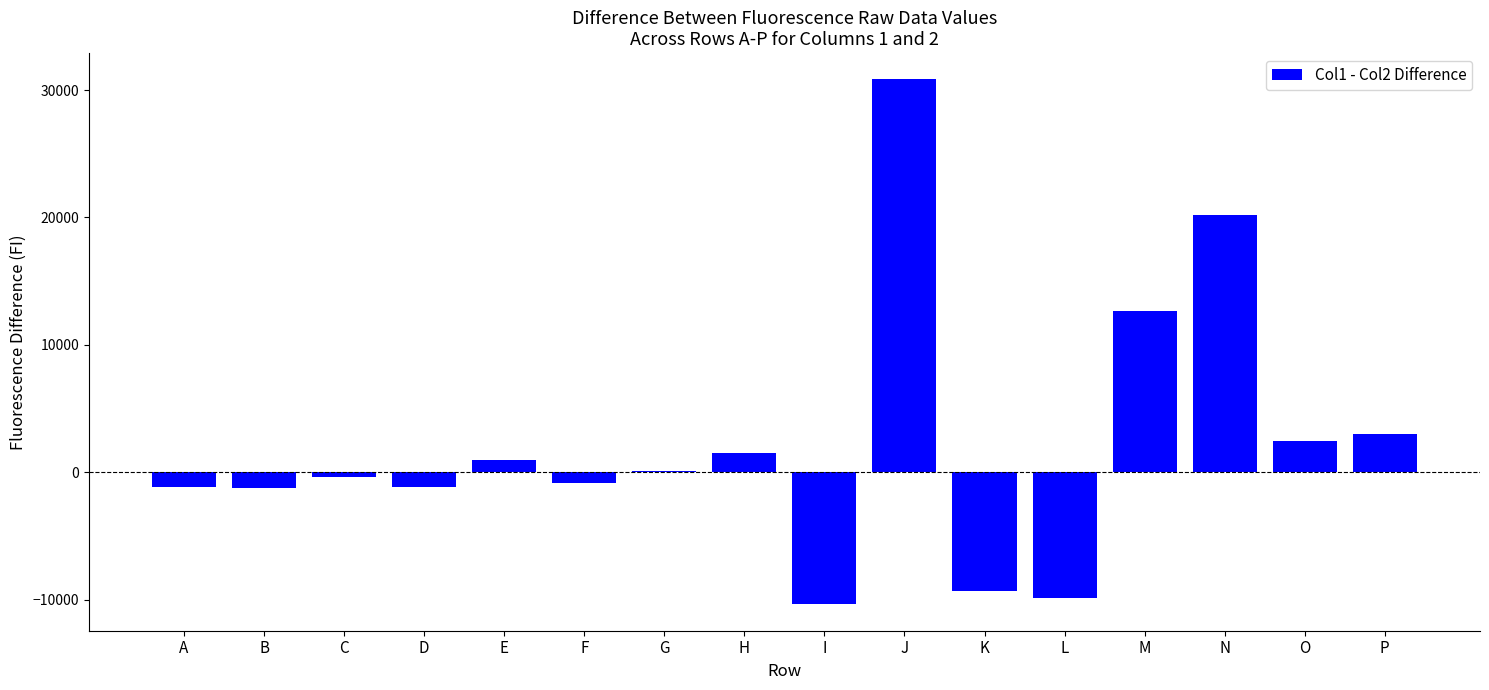

The chart shows a value of -6089 at K. True or false?

False